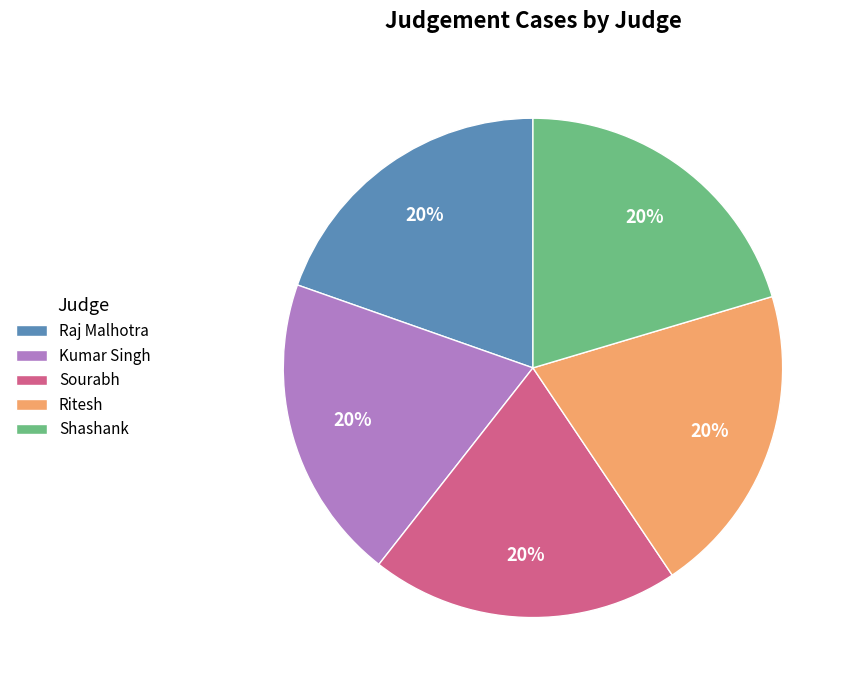

To the nearest percent, what is the average slice percentage?

20%